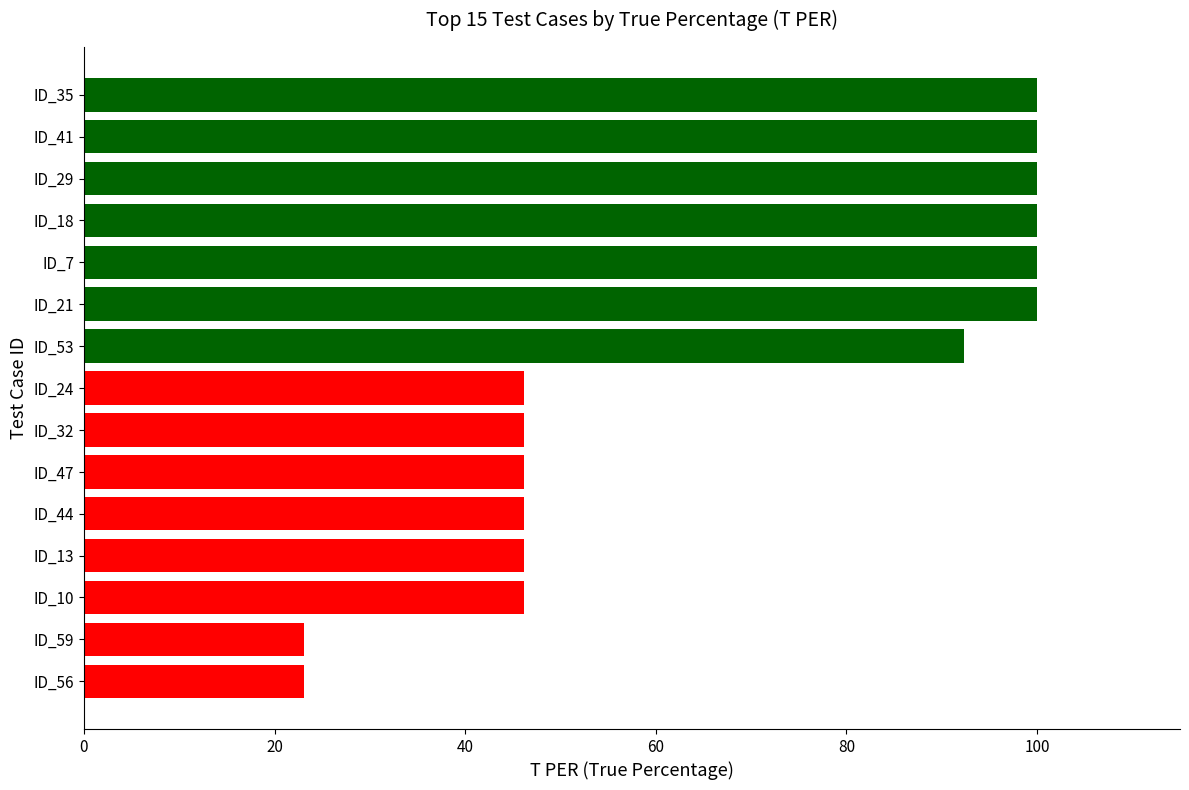

Reading bottom to top, extract all data points from this chart.

23.1	23.1	46.2	46.2	46.2	46.2	46.2	46.2	92.3	100.0	100.0	100.0	100.0	100.0	100.0